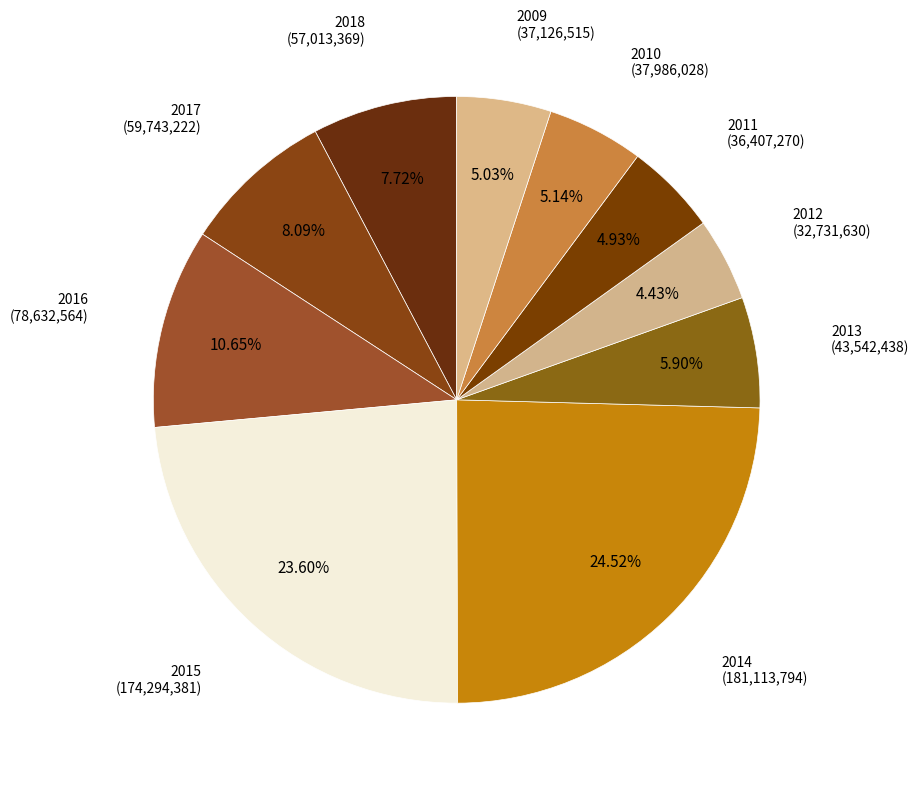

Count the number of slices in the pie.

10